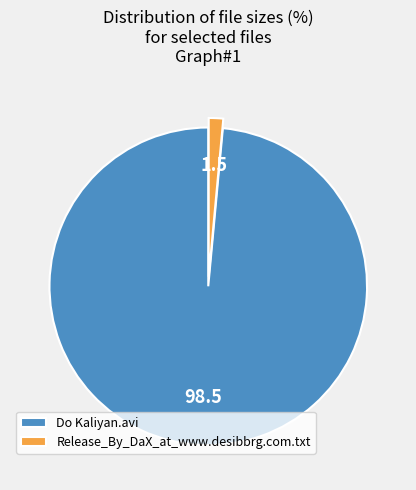

Is there any slice that represents more than half of the pie?

Yes